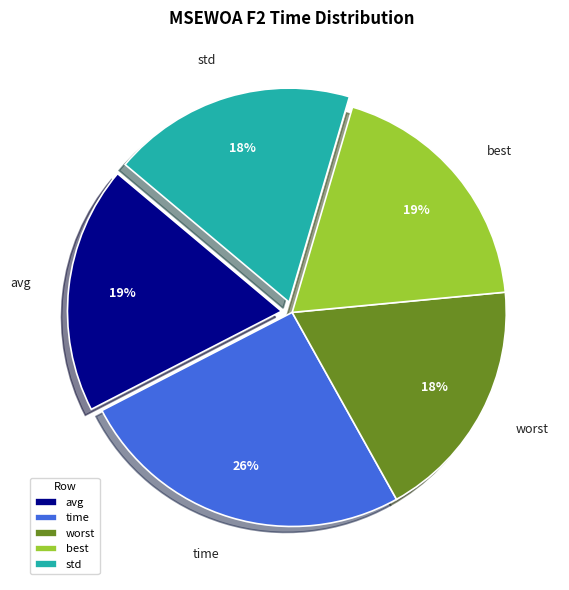

Does any single category account for the majority?

No